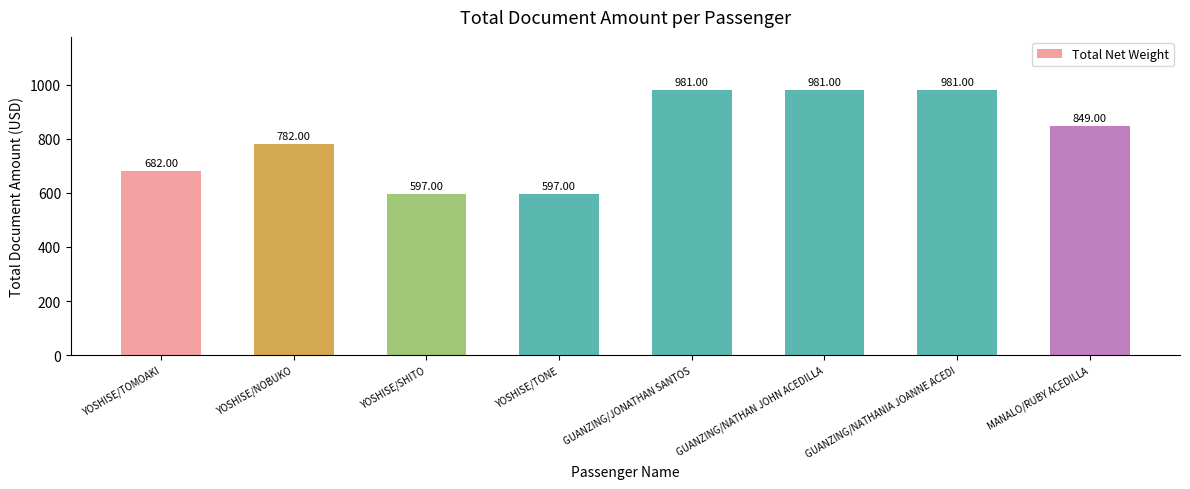

What is the sum of all values?

6450